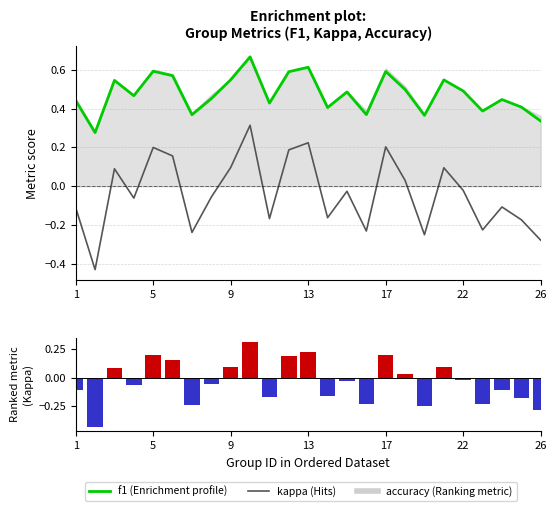

What is the sum of the kappa values at 22 and 20?

0.1